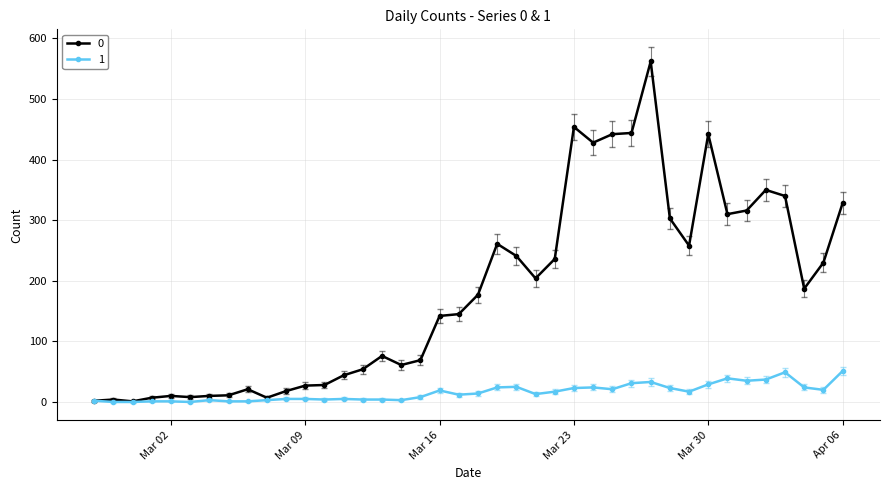

How many series are shown in this chart?

2